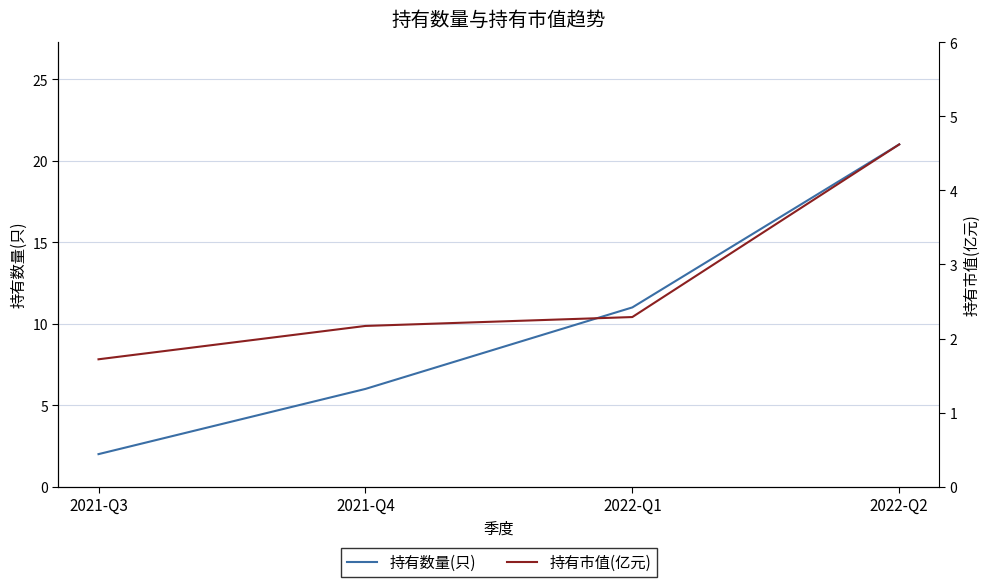

What is the difference between the 持有市值(亿元) values at 2021-Q4 and 2021-Q3?

0.4